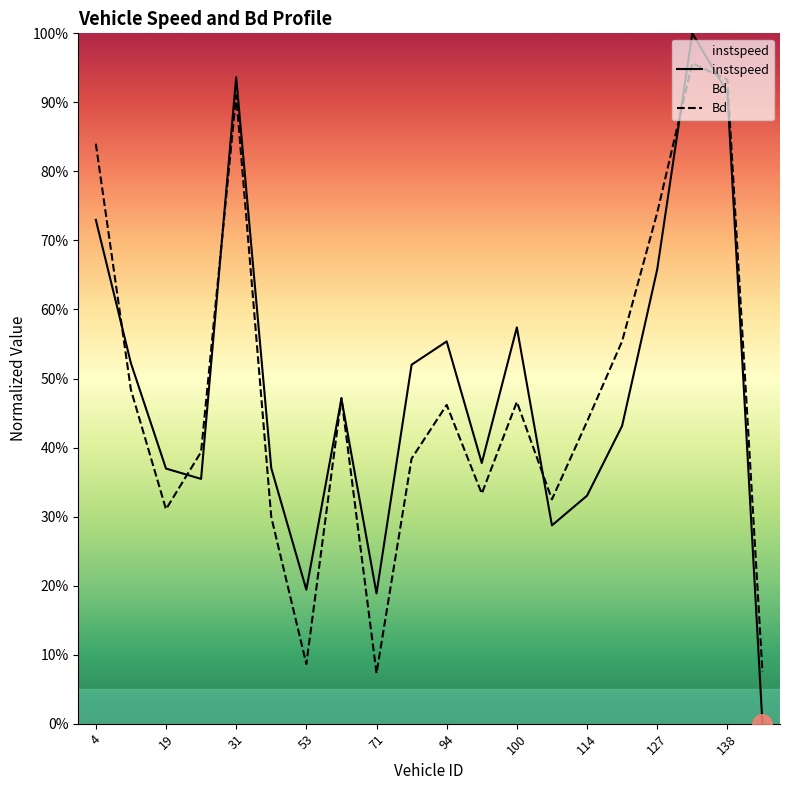

What is the sum of all Bd values?

9.5